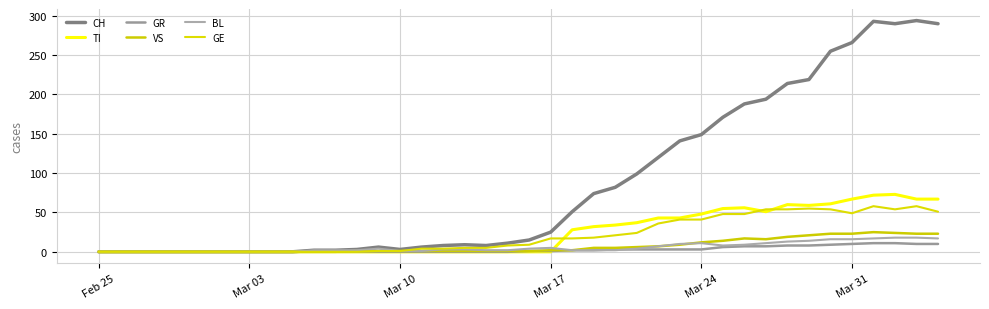

Reading left to right, list all the values displayed in this chart.

CH: 0	0	0	0	0	0	0	0	0	0	2	2	3	6	3	6	8	9	8	11	15	25	51	74	82	99	120	141	149	171	188	194	214	219	255	266	293	290	294	290
TI: 0	0	0	0	0	0	0	0	0	0	0	0	0	0	0	0	0	0	0	0	0	0	28	32	34	37	43	43	48	55	56	51	60	59	61	67	72	73	67	67
GR: 0	0	0	0	0	0	0	0	0	0	0	0	0	0	0	0	0	0	0	0	1	1	2	2	3	3	3	3	3	6	7	7	8	8	9	10	11	11	10	10
VS: 0	0	0	0	0	0	0	0	0	0	0	0	1	1	1	1	1	1	1	1	1	2	2	5	5	6	7	9	12	14	17	16	19	21	23	23	25	24	23	23
BL: 0	0	0	0	0	0	0	0	0	0	2	2	2	4	1	1	3	3	2	2	4	5	2	2	2	4	7	10	11	8	9	11	13	14	16	16	17	18	18	17
GE: 0	0	0	0	0	0	0	0	0	0	0	0	0	1	1	4	4	5	5	8	9	17	17	18	21	24	36	41	41	48	48	54	54	55	54	49	58	54	58	51